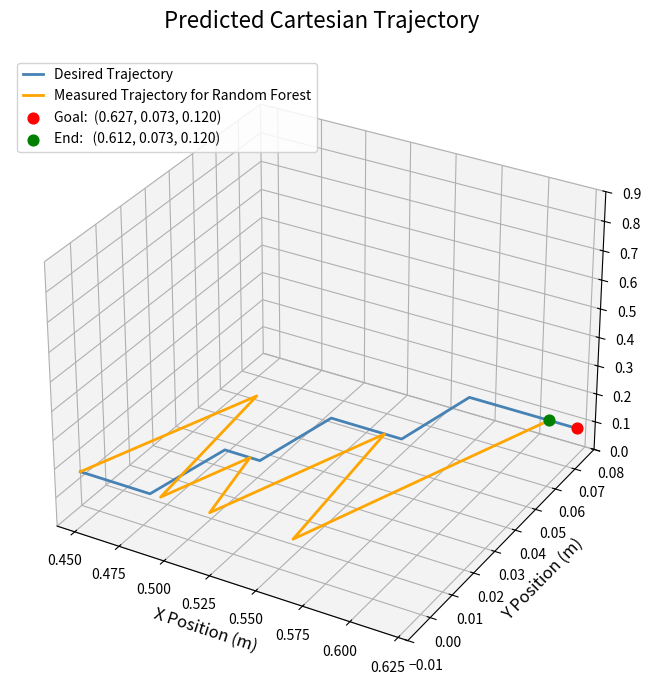

What are all the series names shown in the legend?

Desired Trajectory, Measured Trajectory for Random Forest